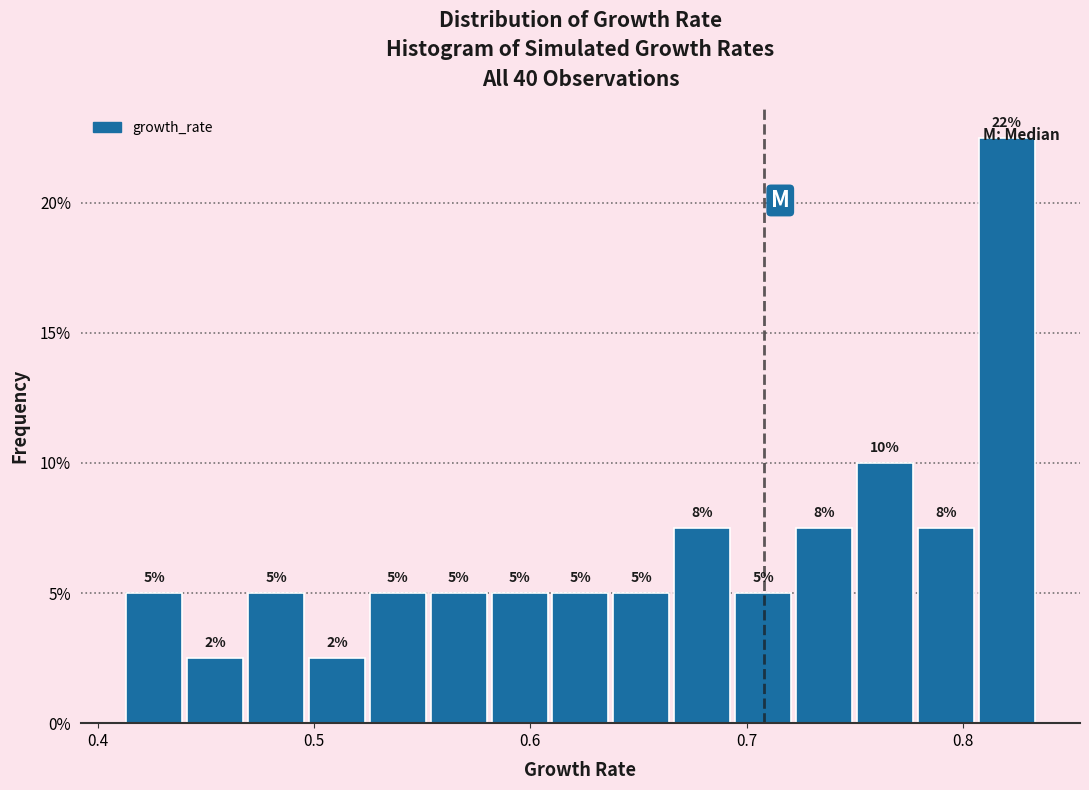

Around what value on the x-axis is the tallest bar? Give the approximate position of its centre, as read against the axis.

0.82